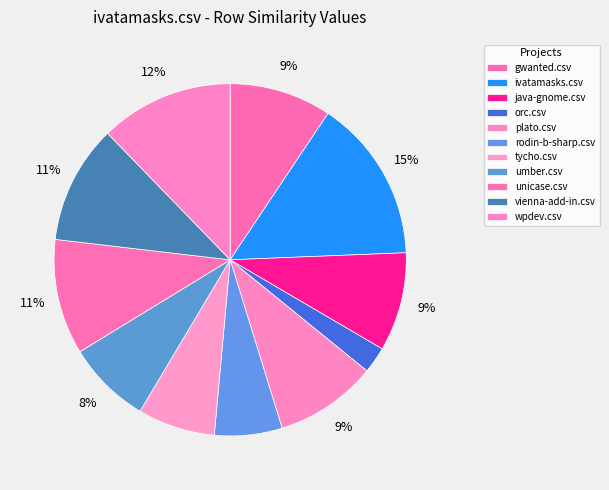

True or false: unicase.csv accounts for 2% of the total.

False